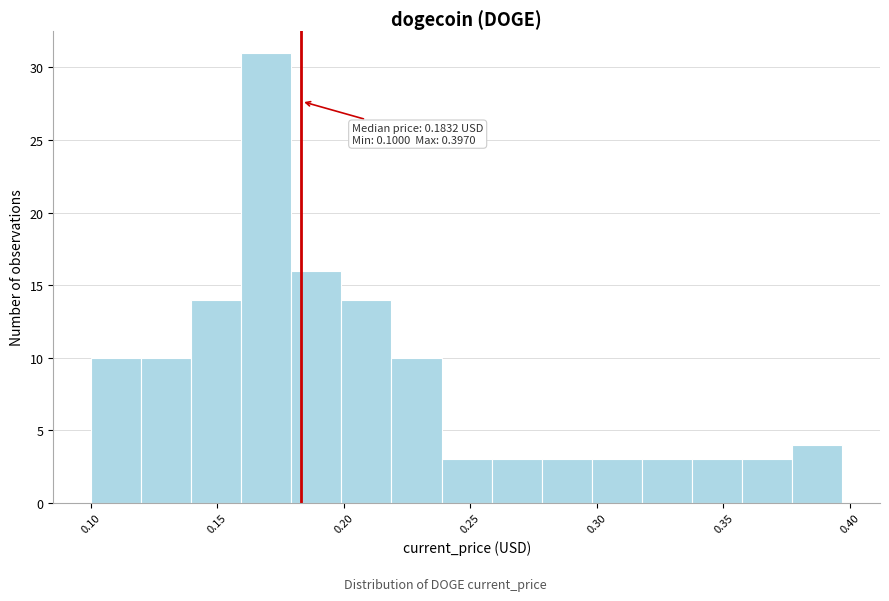

Around what value on the x-axis is the tallest bar? Give the approximate position of its centre, as read against the axis.

0.170